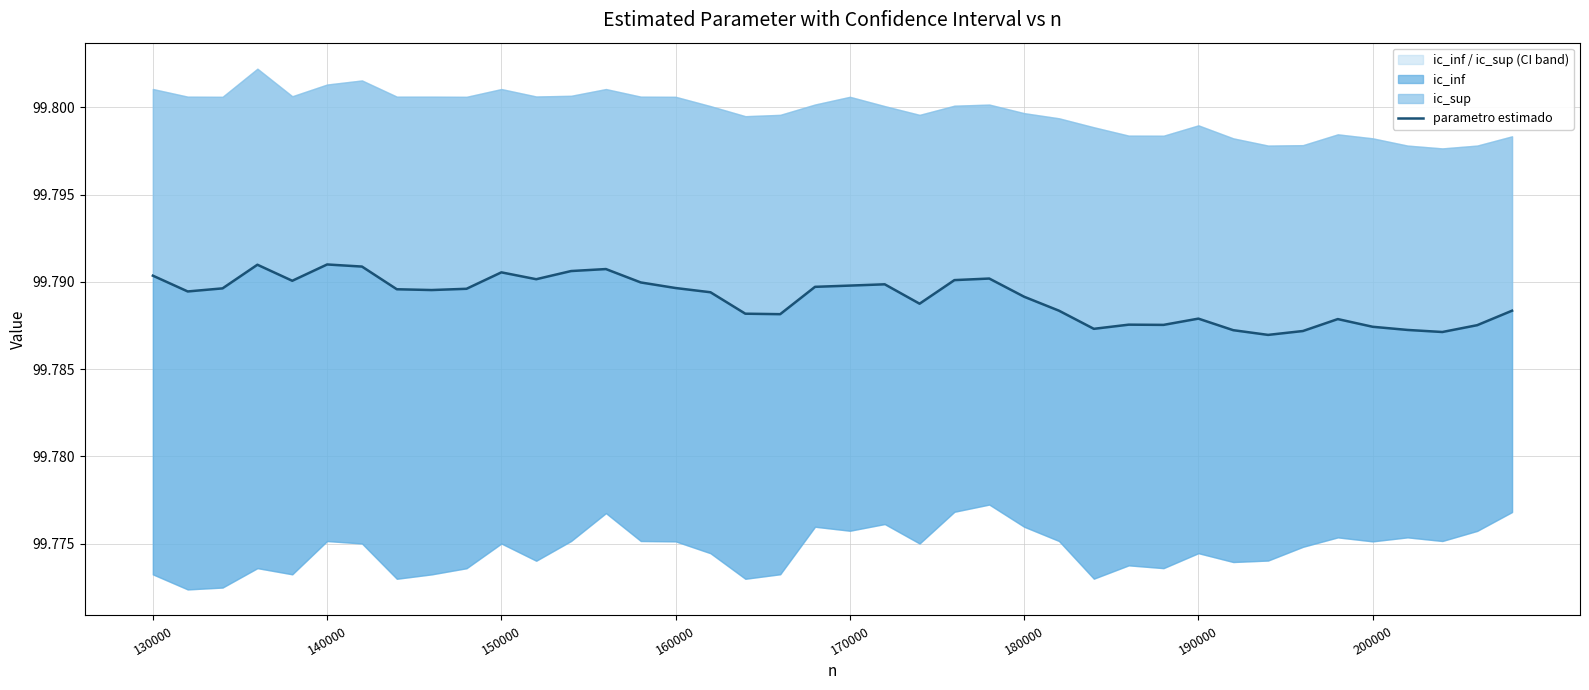

Count the values in the range 99 to 100.

40